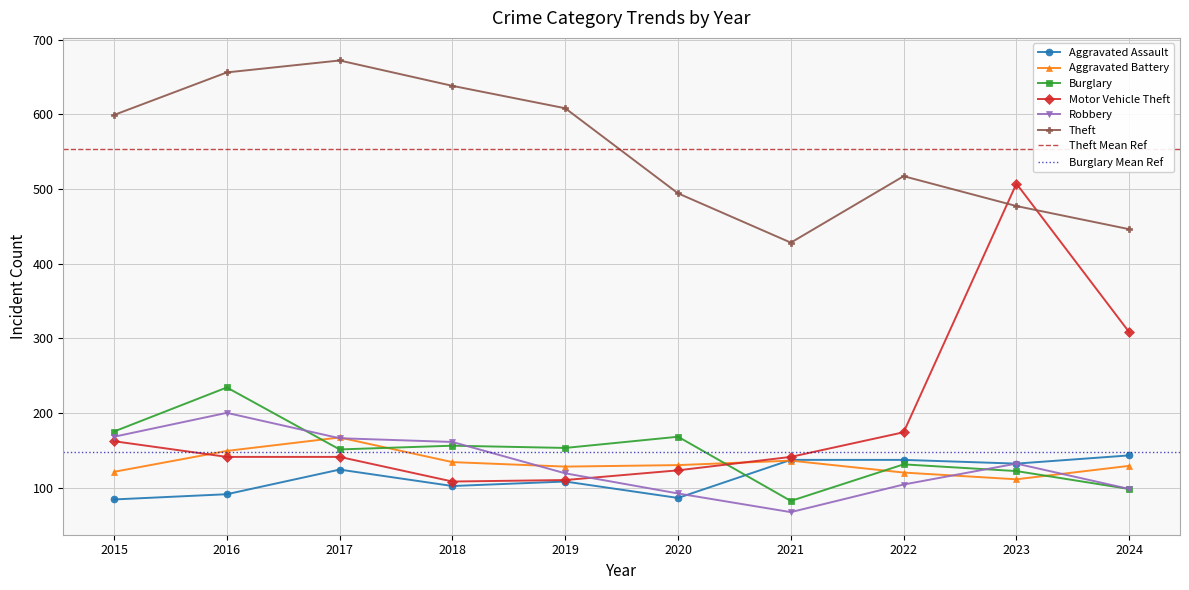

Between 2017 and 2019, which series saw the biggest shift?

Theft